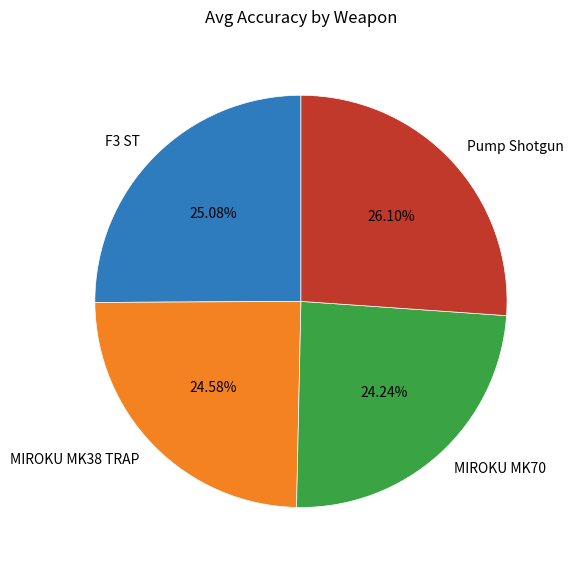

Which category has the biggest portion of the pie?

Pump Shotgun